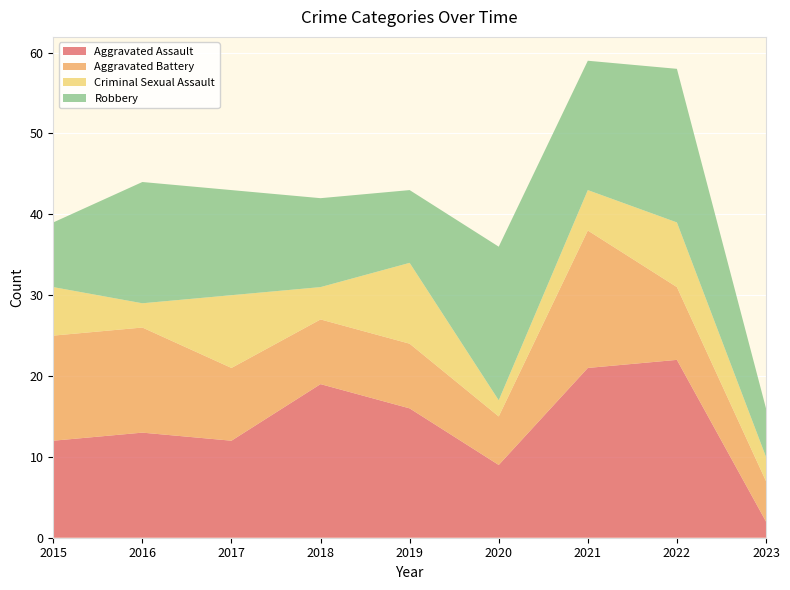

Reading right to left, list all the values displayed in this chart.

Aggravated Assault: 2	22	21	9	16	19	12	13	12
Aggravated Battery: 5	9	17	6	8	8	9	13	13
Criminal Sexual Assault: 3	8	5	2	10	4	9	3	6
Robbery: 6	19	16	19	9	11	13	15	8